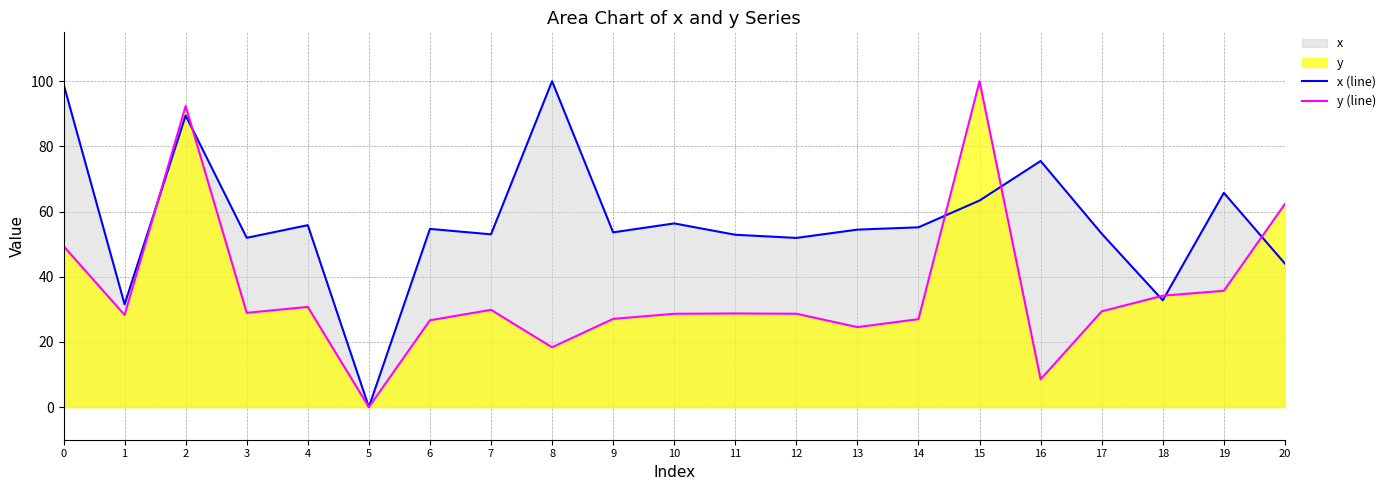

At how many categories does at least one series exceed 25?

20